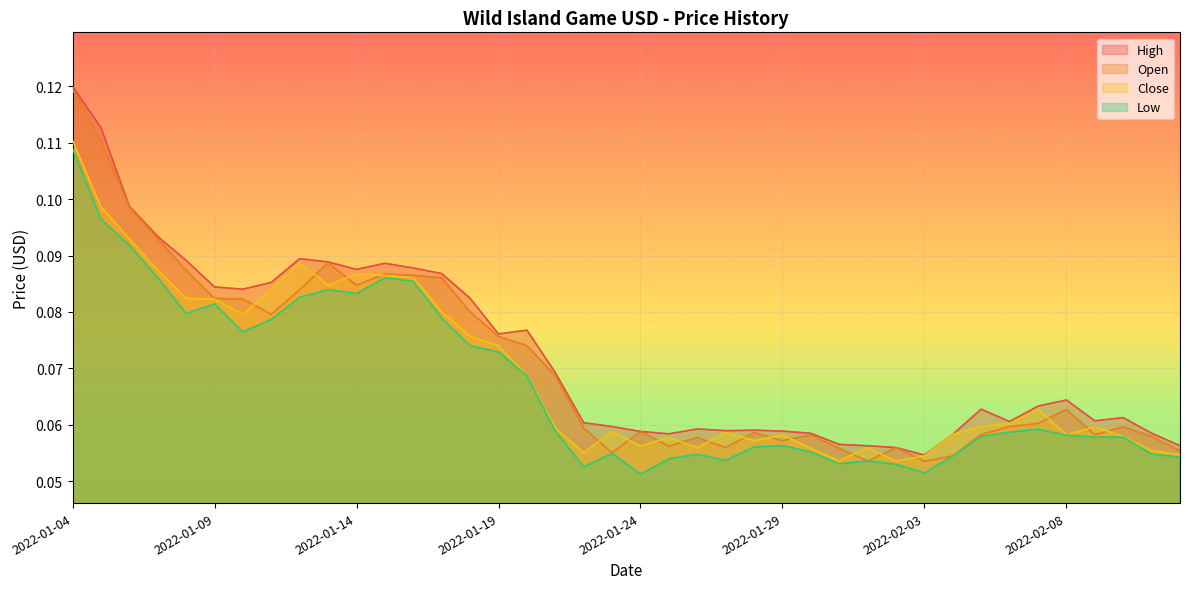

What is the difference between the maximum and minimum values in the Close series?

0.1